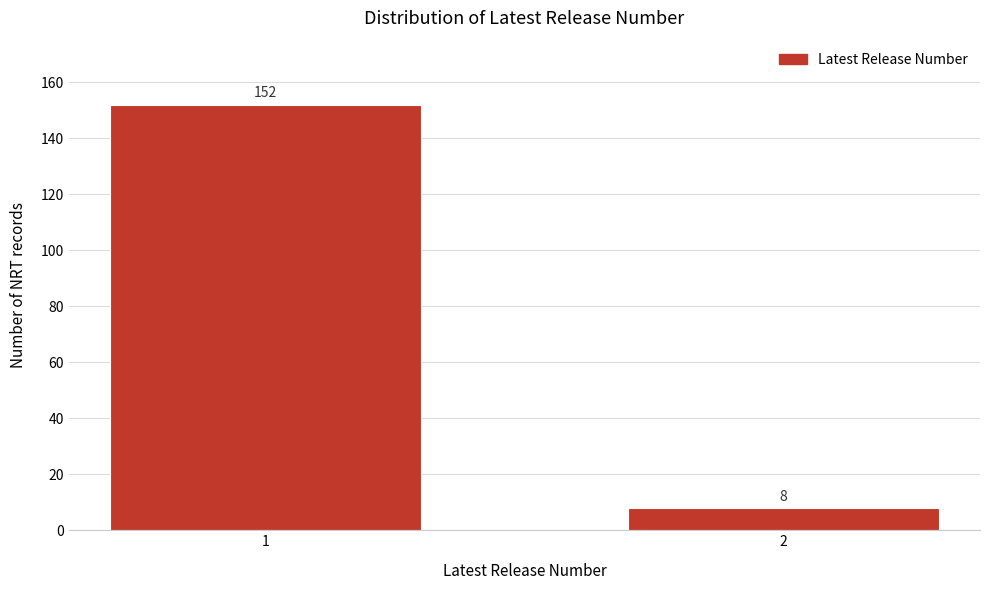

Reading left to right, transcribe all the data shown in this chart.

1=152	2=8